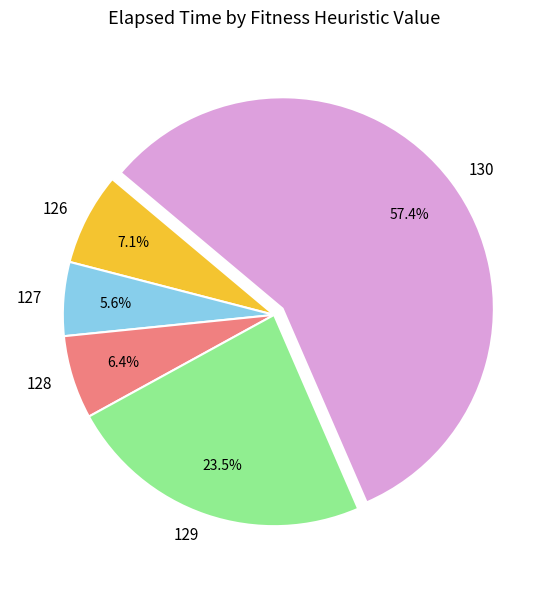

Which category has the smallest portion of the pie?

127